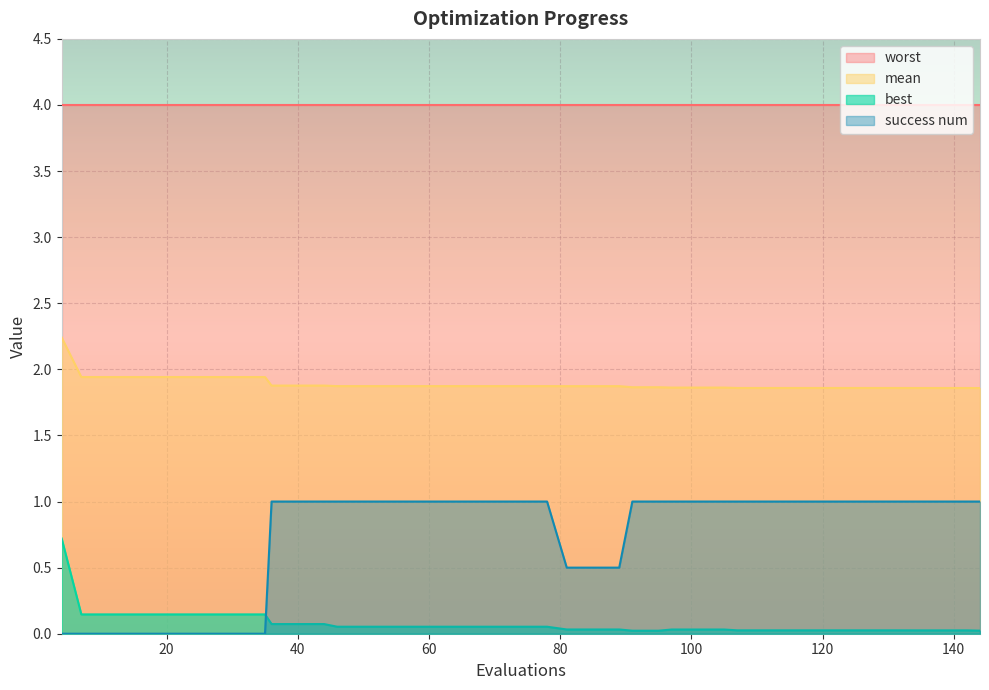

What is the spread (max minus min) of values at 40?

1.8